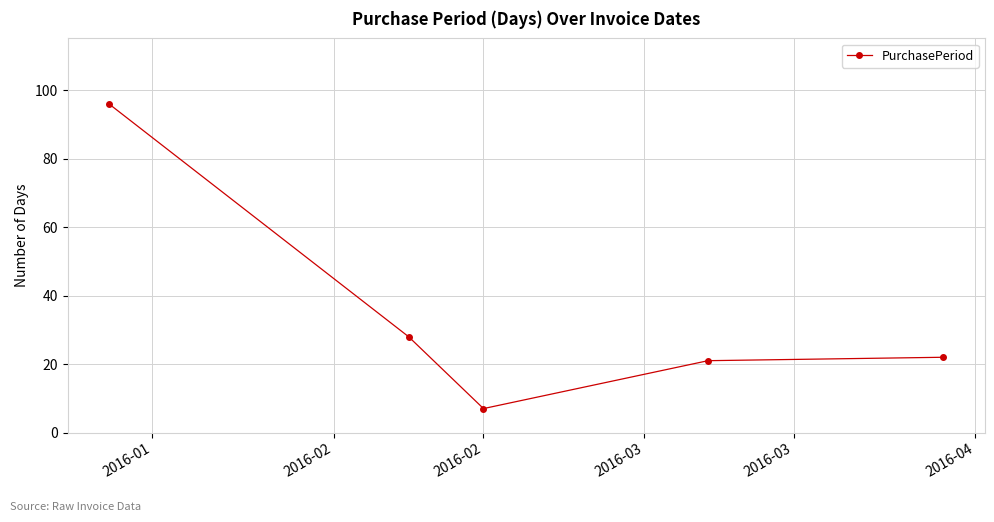

How many interior local valleys (lower than both neighbors) does the data have?

1